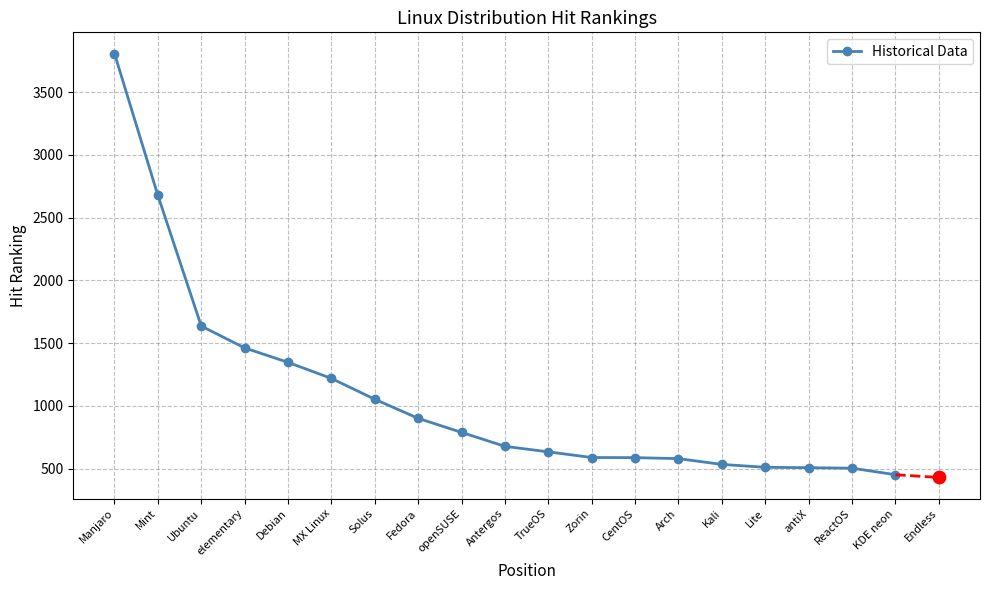

Between openSUSE and TrueOS, which is larger?

openSUSE